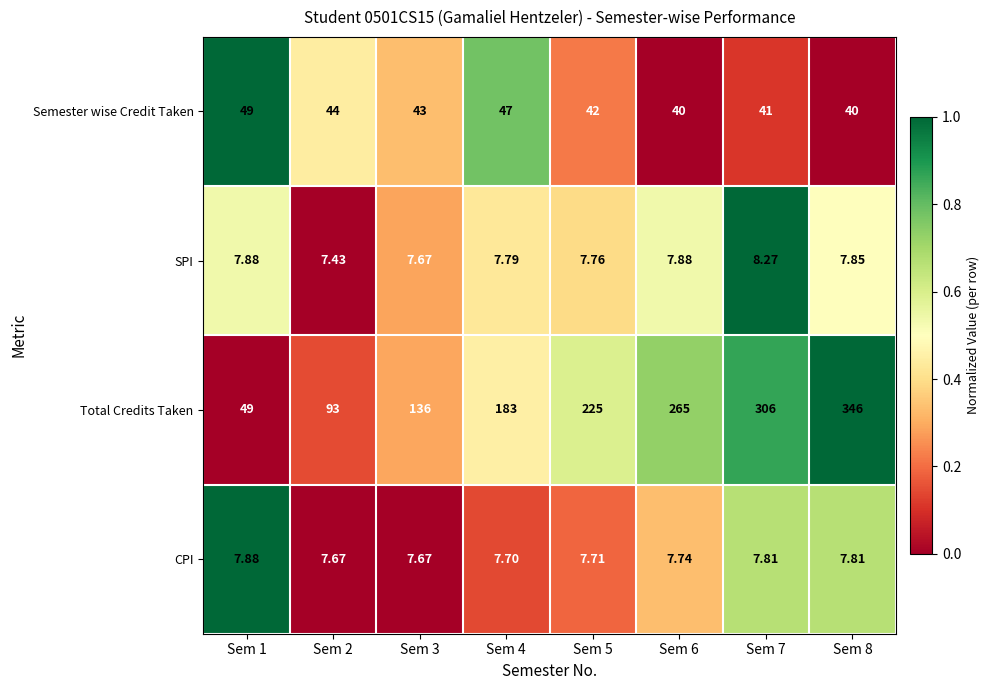

Which series has the largest total across all categories?

Total Credits Taken